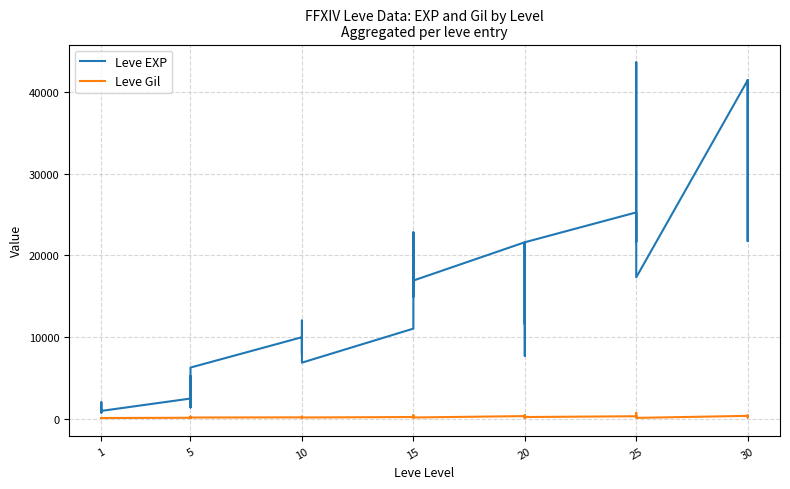

True or false: Leve EXP and Leve Gil cross at least once.

False